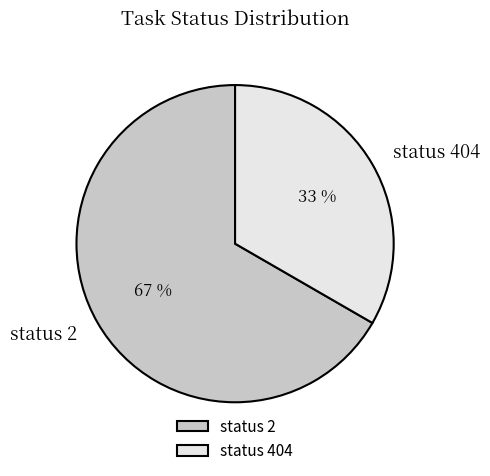

Count the number of slices in the pie.

2